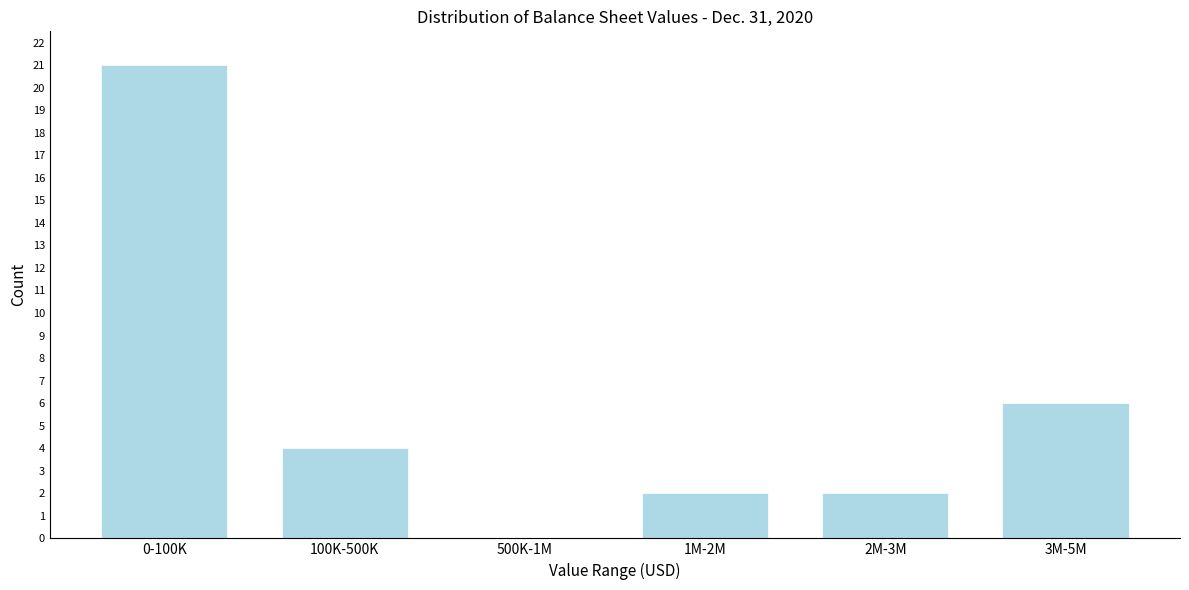

Reading left to right, transcribe all the data shown in this chart.

0-100K=21	100K-500K=4	500K-1M=0	1M-2M=2	2M-3M=2	3M-5M=6